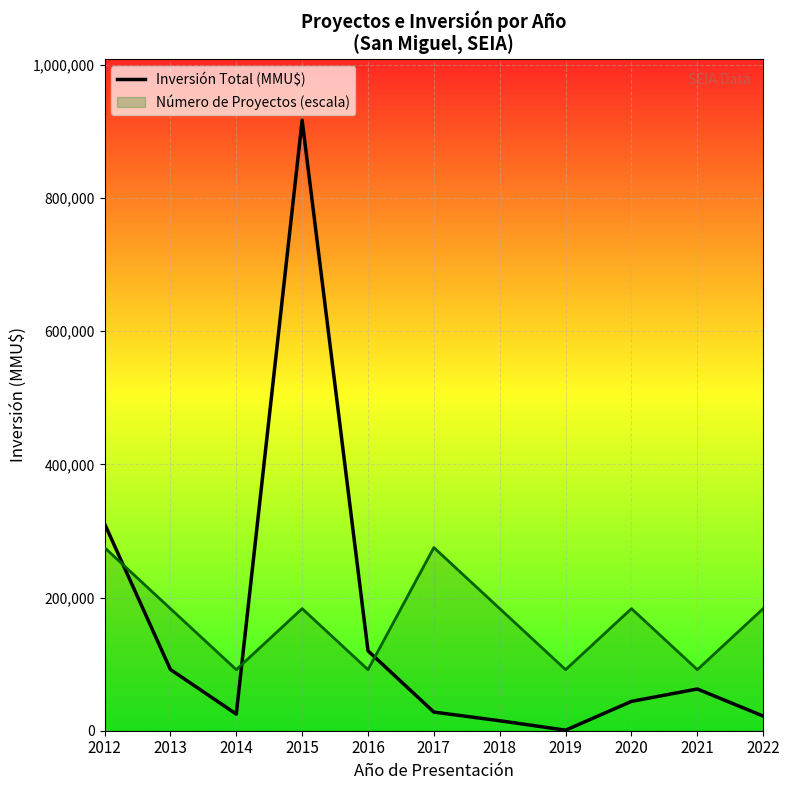

Where is Inversión Total (MMU$) nearest to the value 458900?

2012